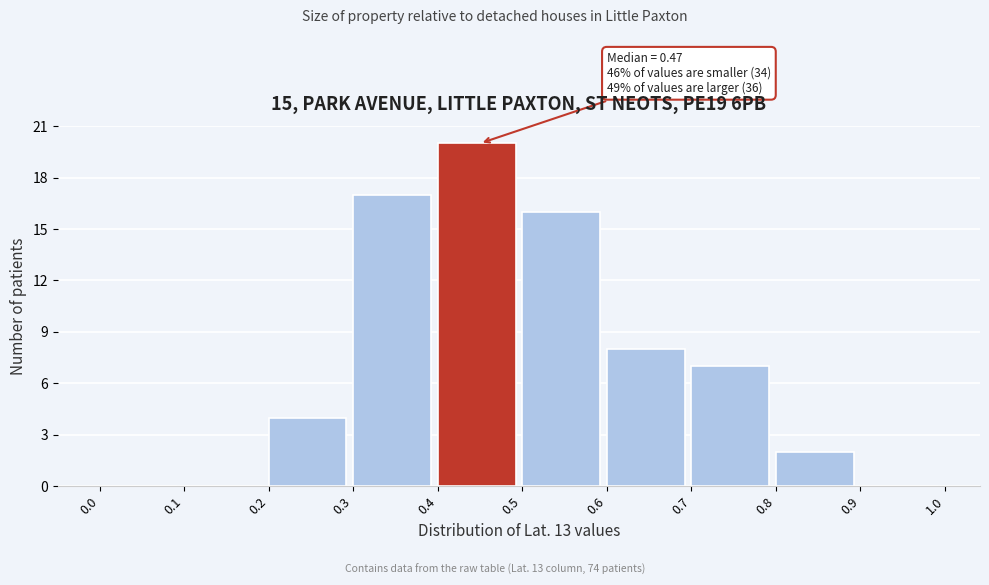

Over which range of the x-axis is the bar tallest?

0.4 to 0.5